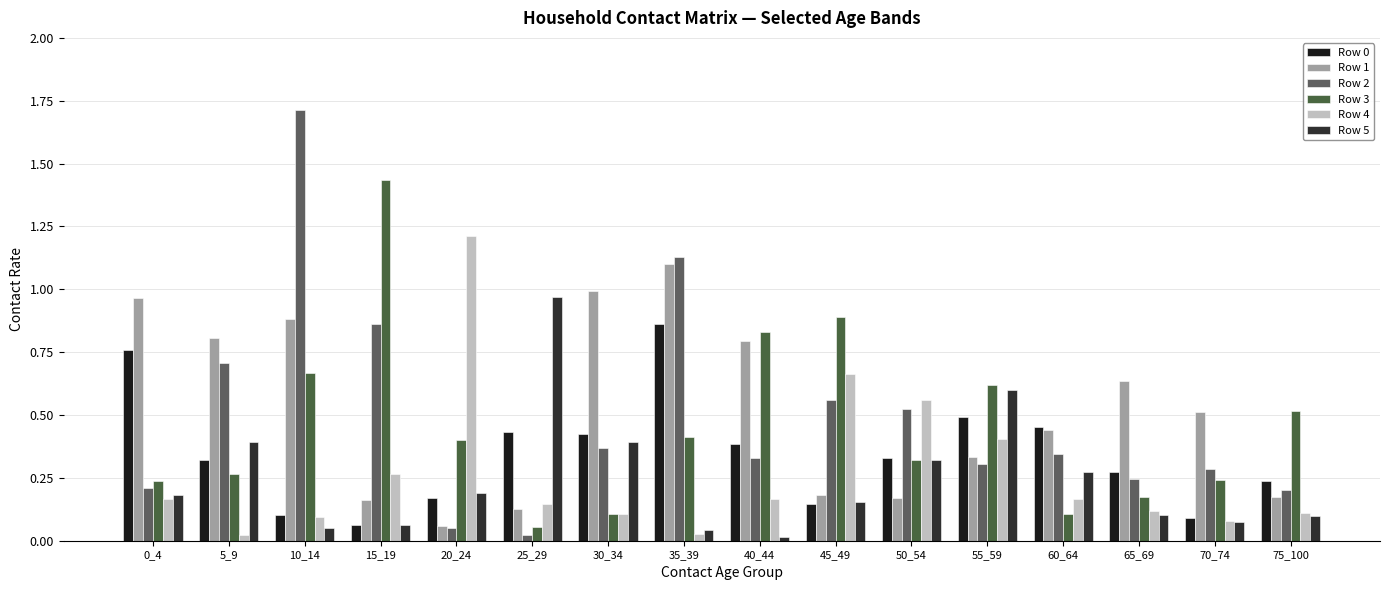

How many groups of bars are there?

16